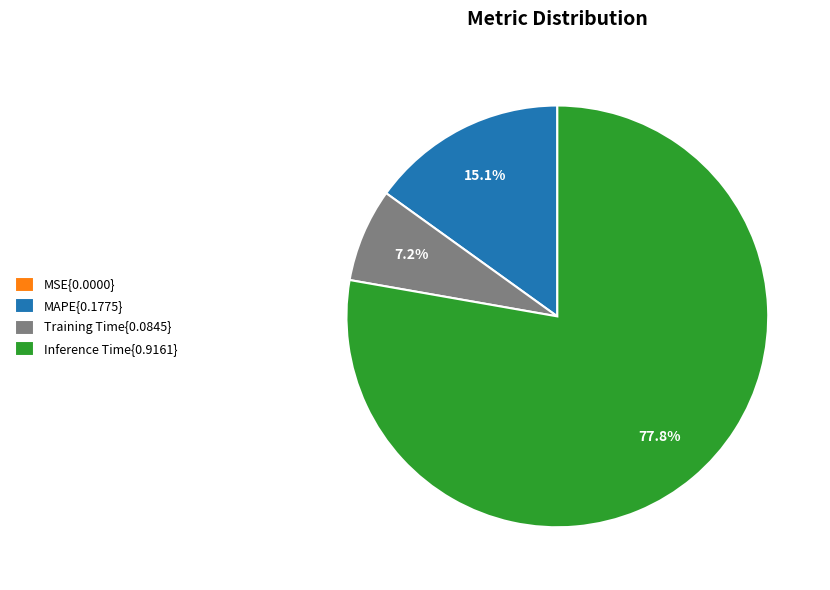

To the nearest percent, what is the difference between the largest and smallest slice percentages?

78%